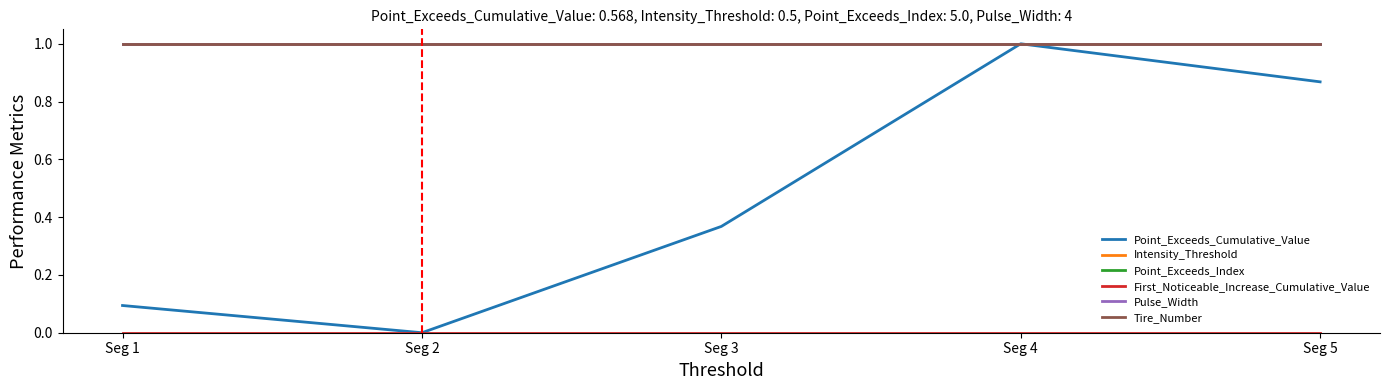

Reading left to right, transcribe all the data shown in this chart.

Point_Exceeds_Cumulative_Value: Seg 1=0.1	Seg 2=0.0	Seg 3=0.4	Seg 4=1.0	Seg 5=0.9
Intensity_Threshold: Seg 1=1.0	Seg 2=1.0	Seg 3=1.0	Seg 4=1.0	Seg 5=1.0
Point_Exceeds_Index: Seg 1=1.0	Seg 2=1.0	Seg 3=1.0	Seg 4=1.0	Seg 5=1.0
First_Noticeable_Increase_Cumulative_Value: Seg 1=0.0	Seg 2=0.0	Seg 3=0.0	Seg 4=0.0	Seg 5=0.0
Pulse_Width: Seg 1=1.0	Seg 2=1.0	Seg 3=1.0	Seg 4=1.0	Seg 5=1.0
Tire_Number: Seg 1=1.0	Seg 2=1.0	Seg 3=1.0	Seg 4=1.0	Seg 5=1.0